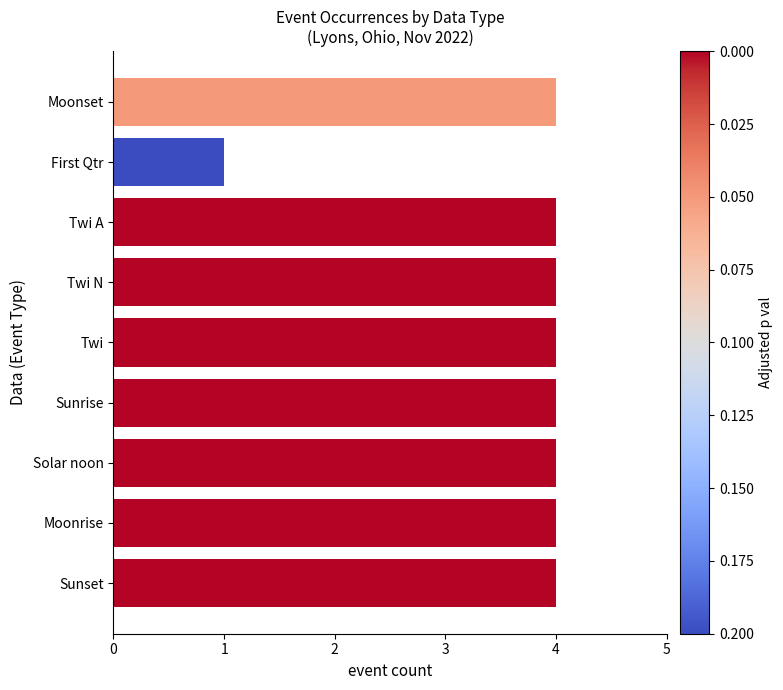

True or false: the data shows 3 at Moonrise.

False